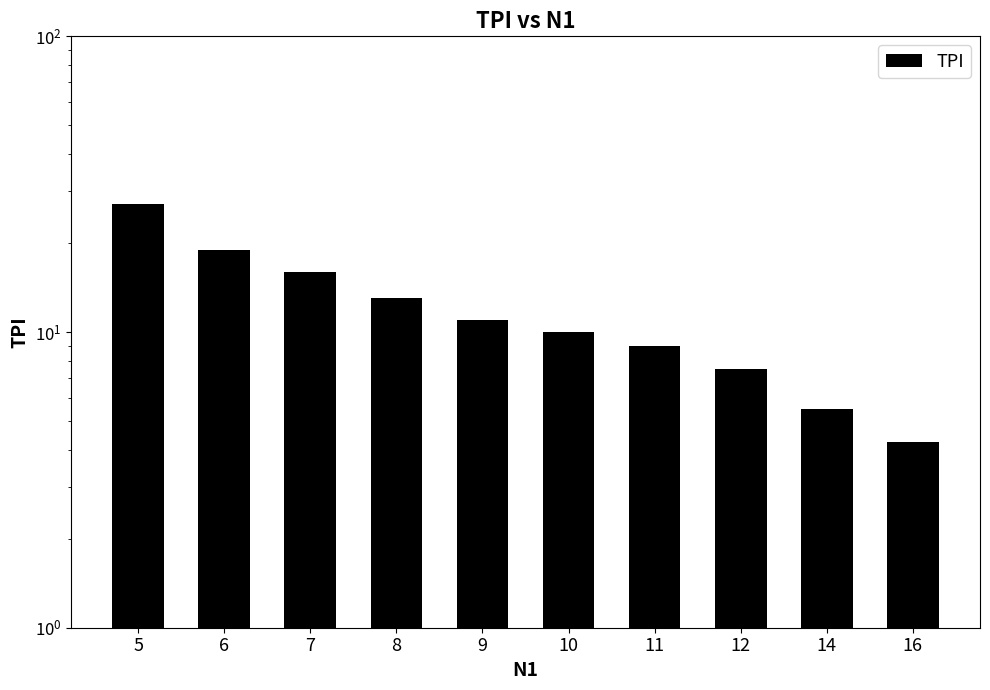

List the labels in order of value, smallest first.

16, 14, 12, 11, 10, 9, 8, 7, 6, 5